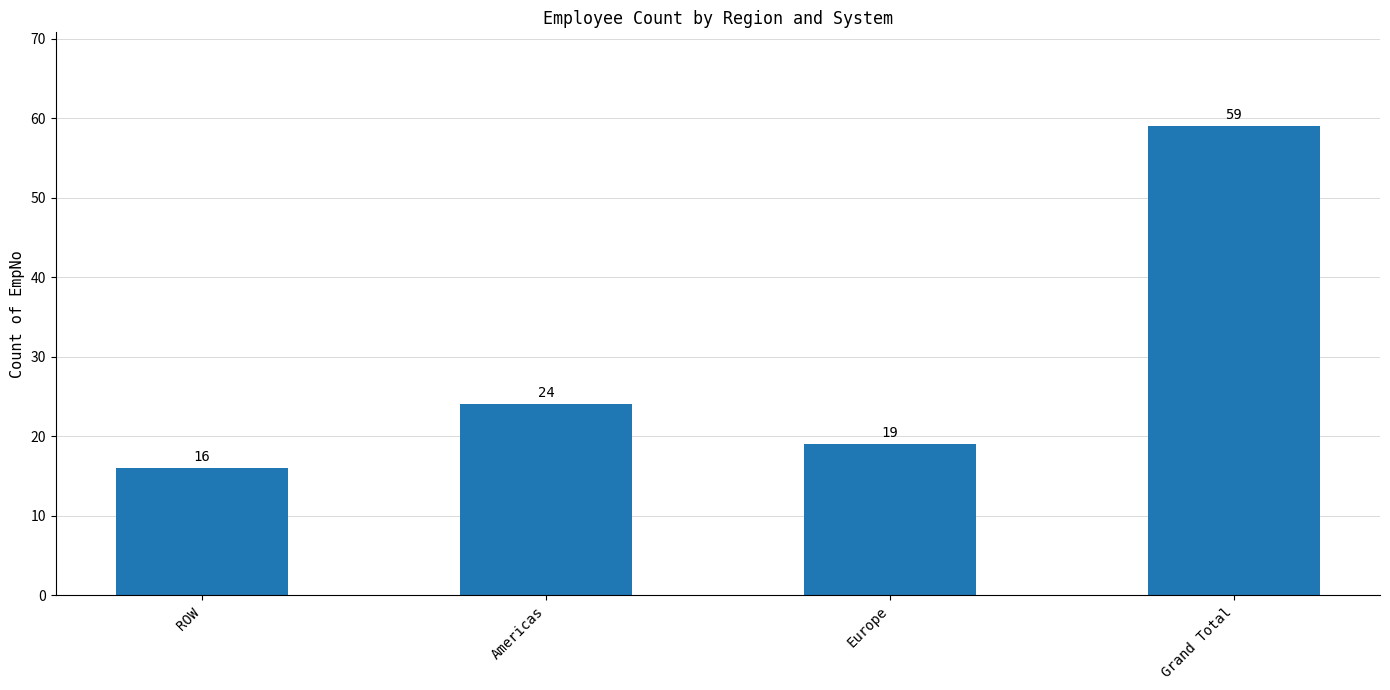

Is it true that the value at Americas is 34?

False